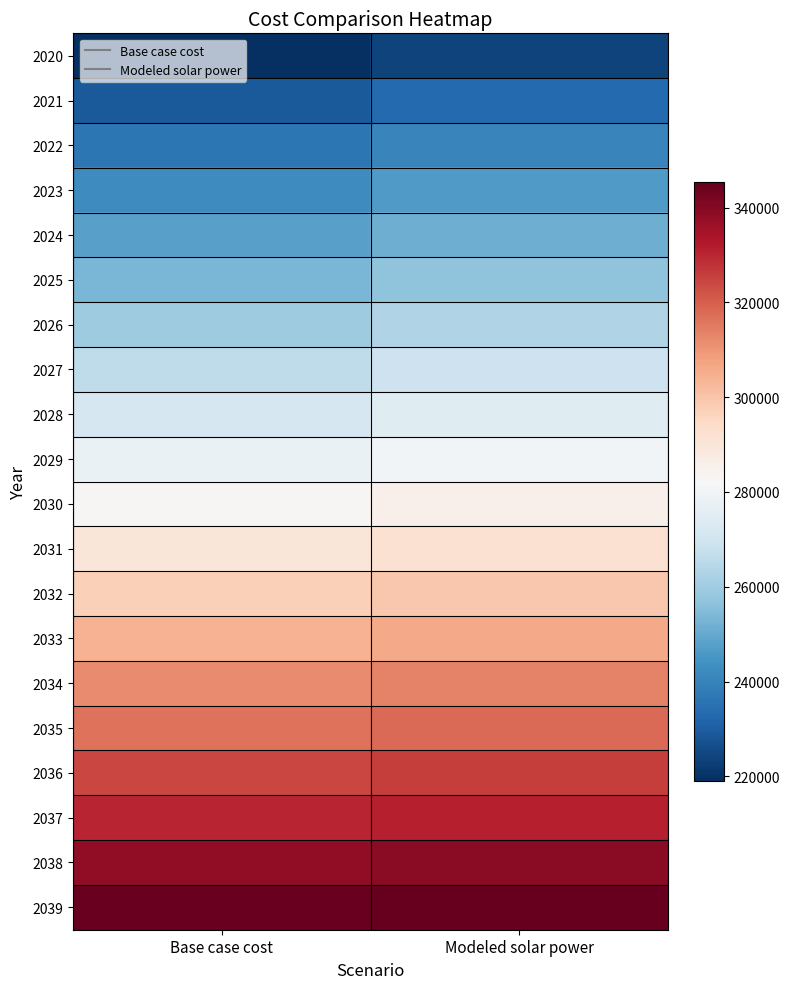

At Modeled solar power, list the series in order from largest to smallest.

2039, 2038, 2037, 2036, 2035, 2034, 2033, 2032, 2031, 2030, 2029, 2028, 2027, 2026, 2025, 2024, 2023, 2022, 2021, 2020